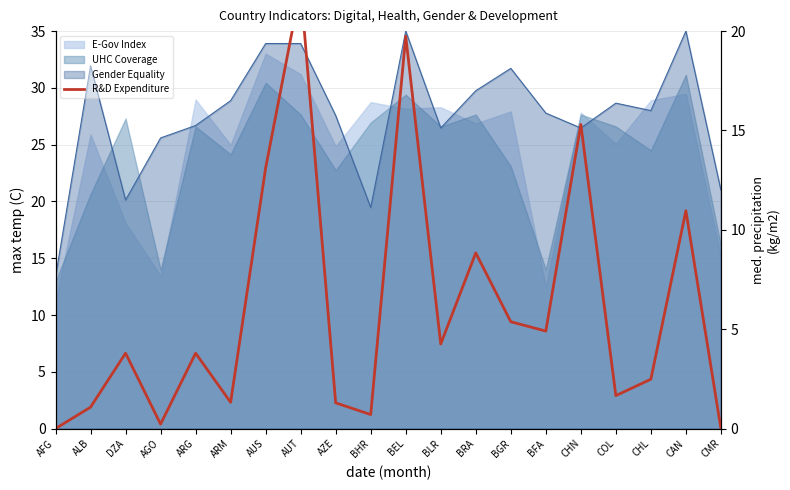

True or false: the data shows 6.3 at DZA.

False